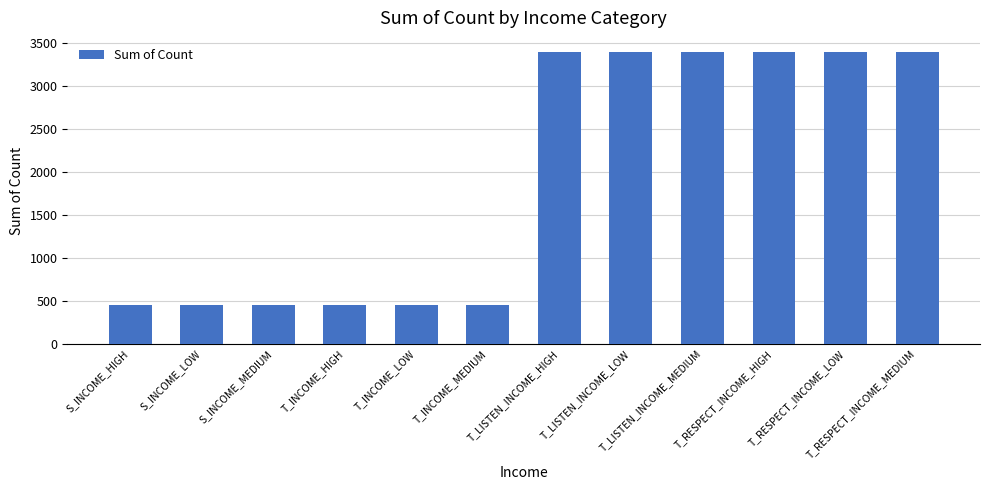

What is the value of the 8th bar from the left?

3386